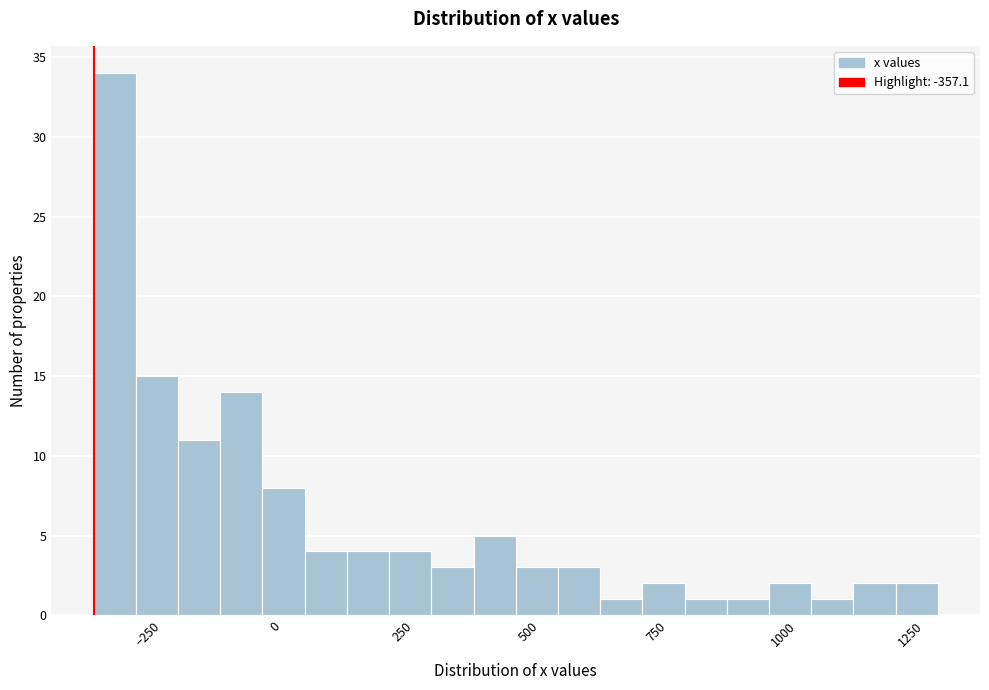

Read against the x-axis, roughly where is the centre of the tallest bar?

-300